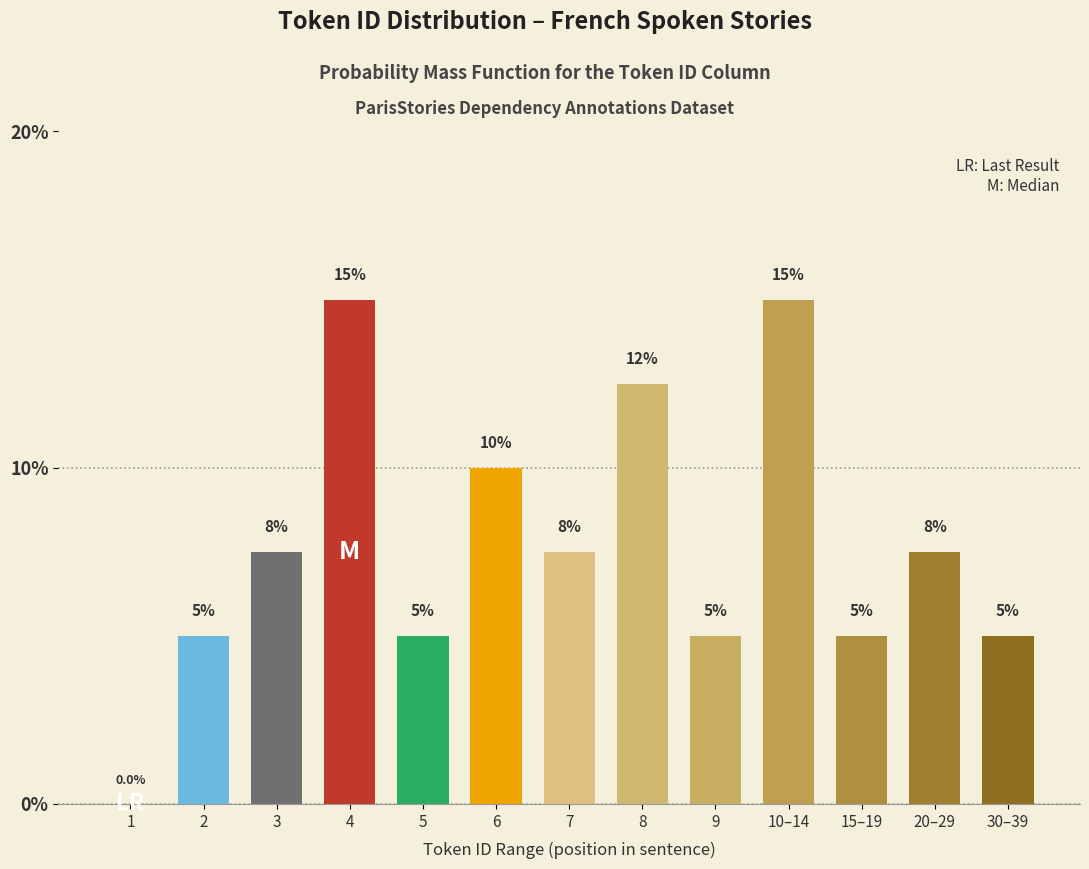

Reading left to right, transcribe all the data shown in this chart.

1=0.0	2=5.0	3=7.5	4=15.0	5=5.0	6=10.0	7=7.5	8=12.5	9=5.0	10–14=15.0	15–19=5.0	20–29=7.5	30–39=5.0